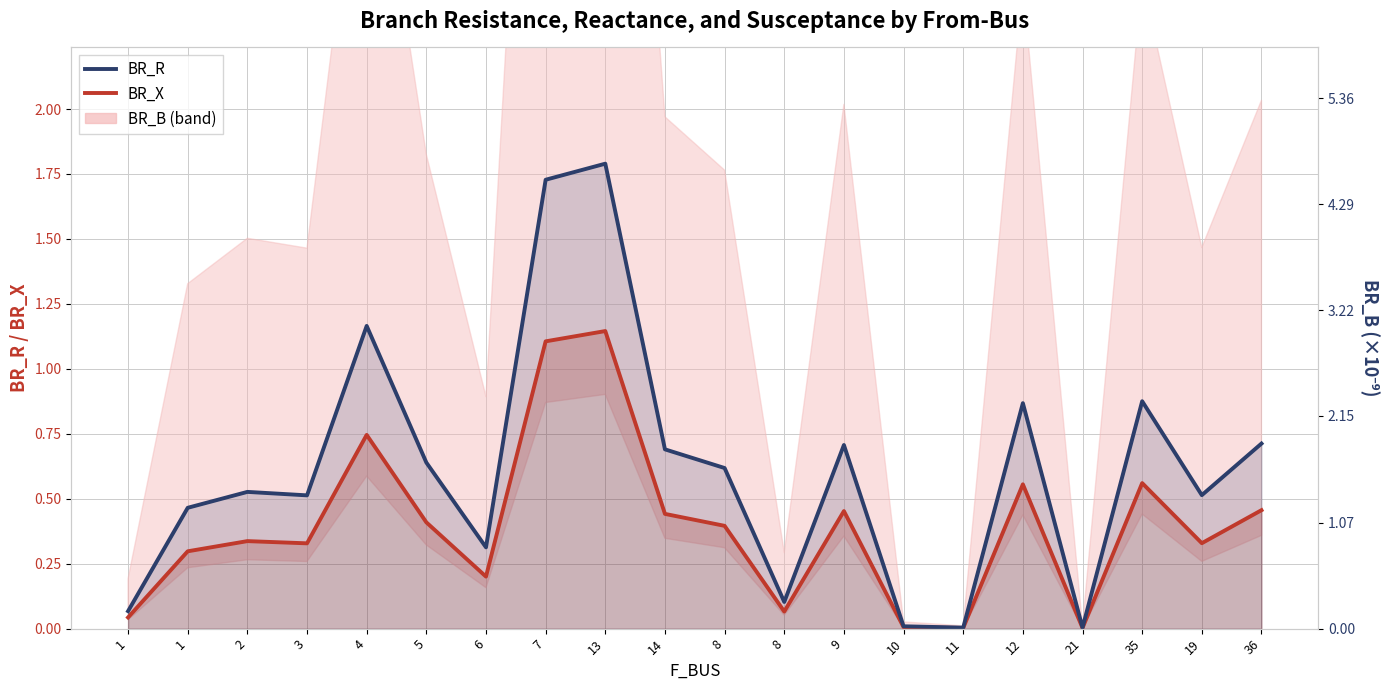

List the series in order of their peak value, highest first.

BR_R, BR_X